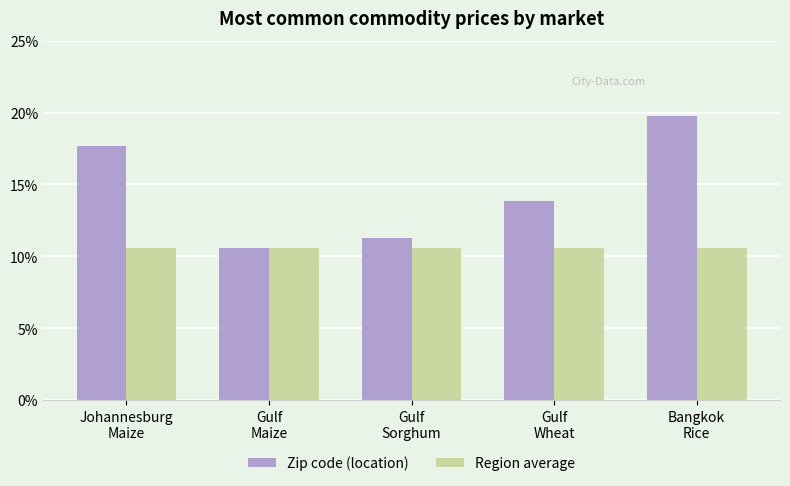

What position from the right is Bangkok
Rice?

1